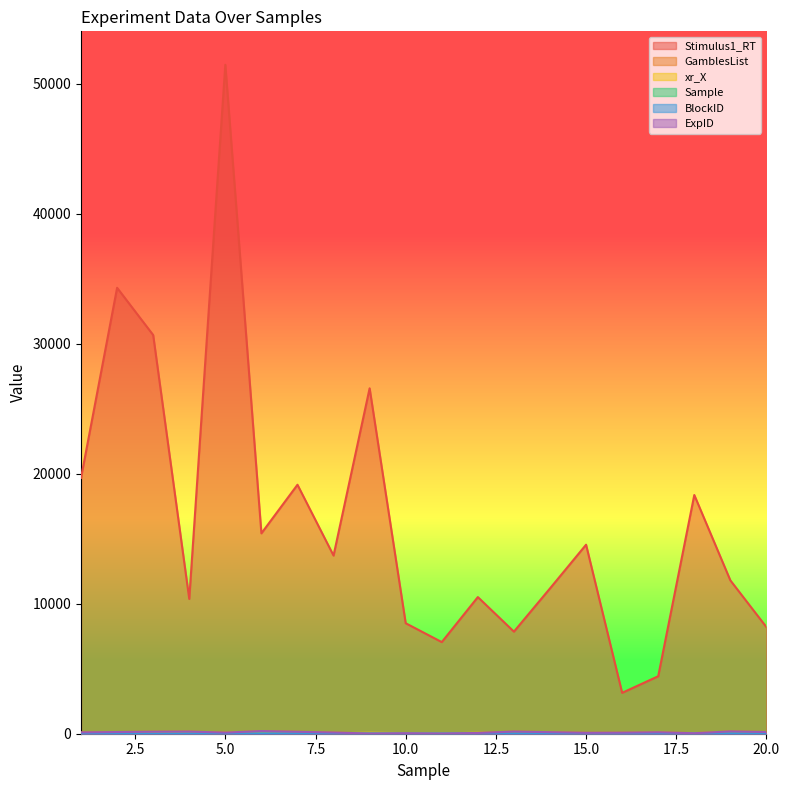

Does the chart have visible grid lines?

No